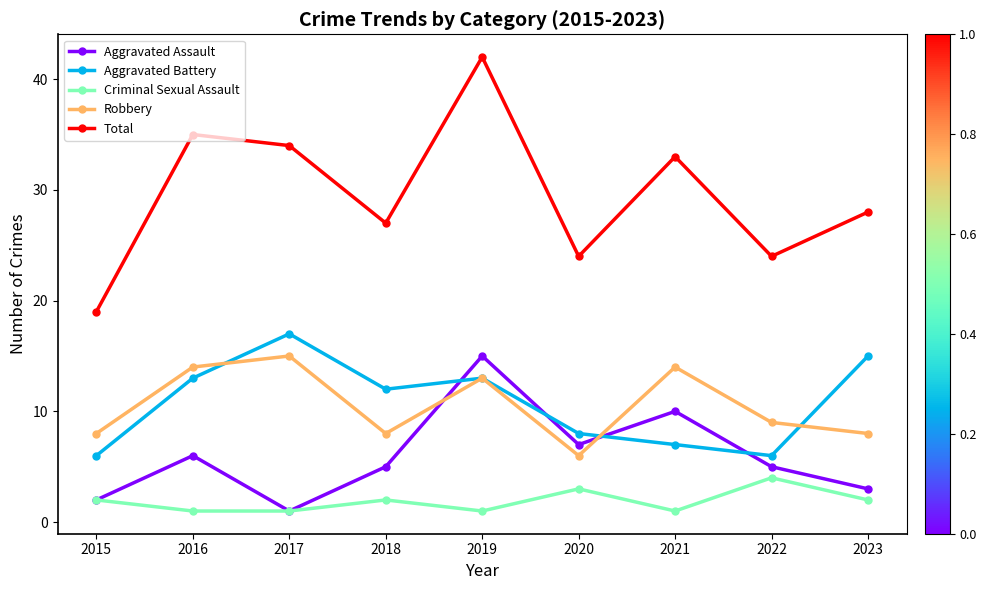

What is the difference between the Aggravated Assault values at 2017 and 2020?

6